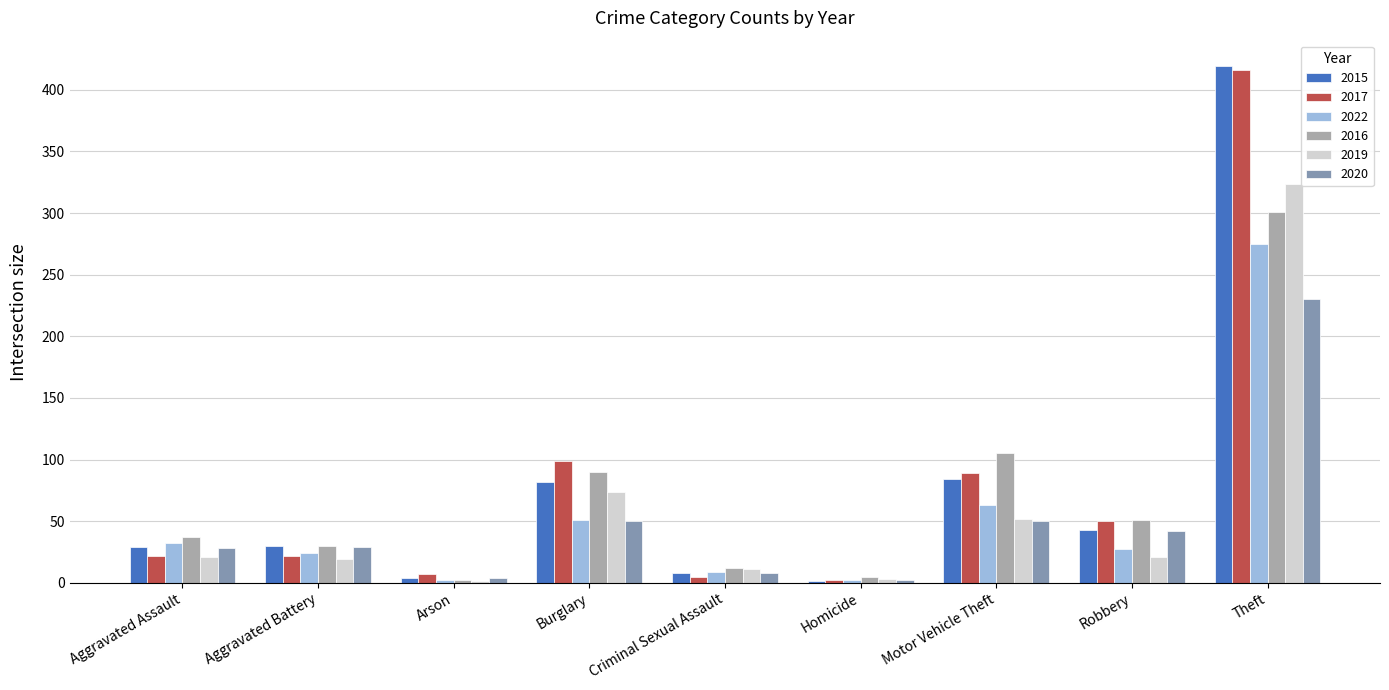

What is the highest value of the 2020 series?

230